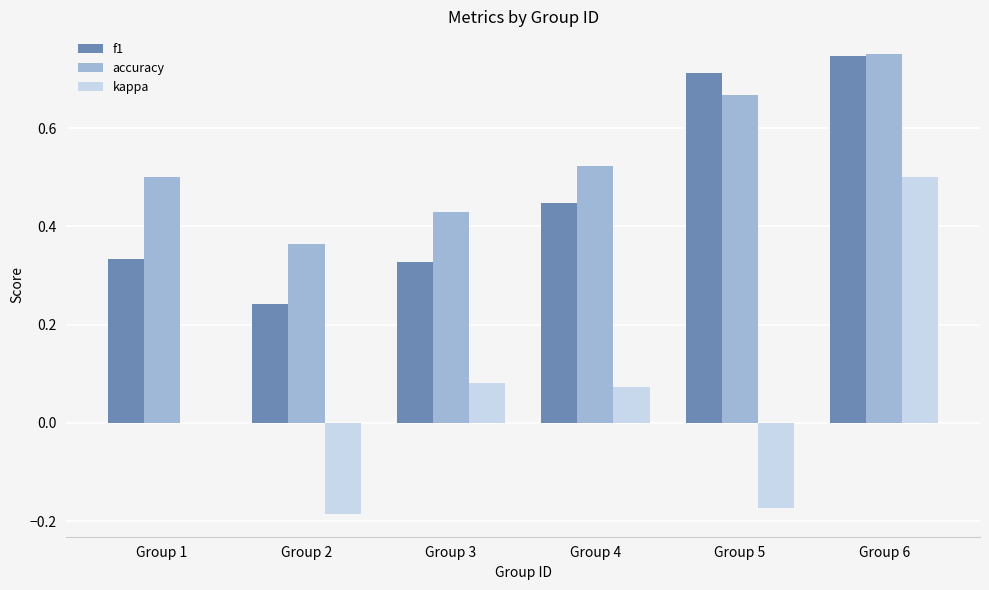

Is it true that f1 equals 0.5 at Group 1?

False